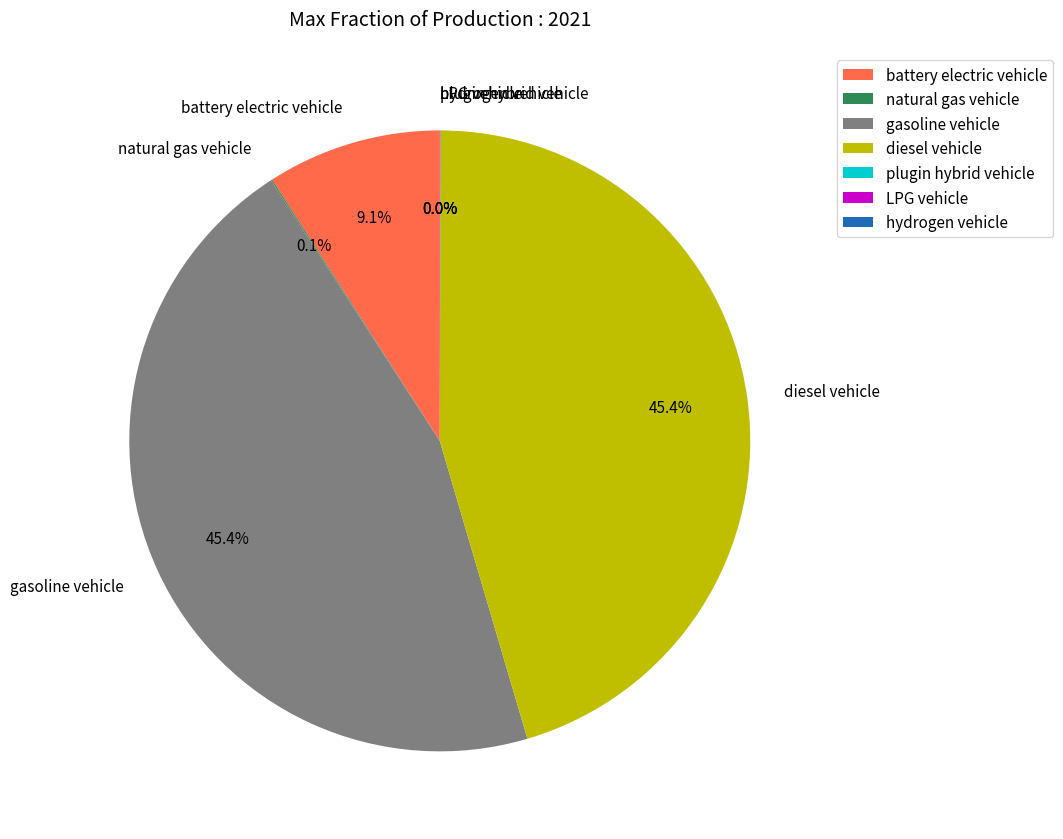

To the nearest percent, what percentage of the pie is gasoline vehicle?

45%